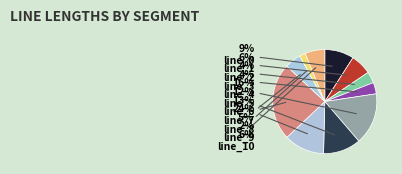

How many slices are in this pie chart?

11